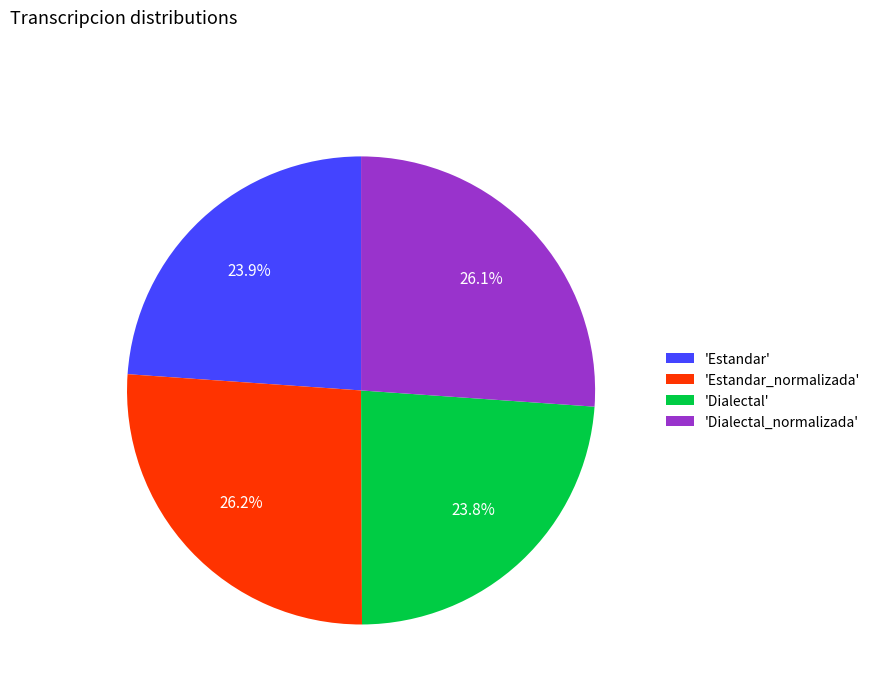

What percentage do 'Estandar' and 'Estandar_normalizada' together represent?

50.1%